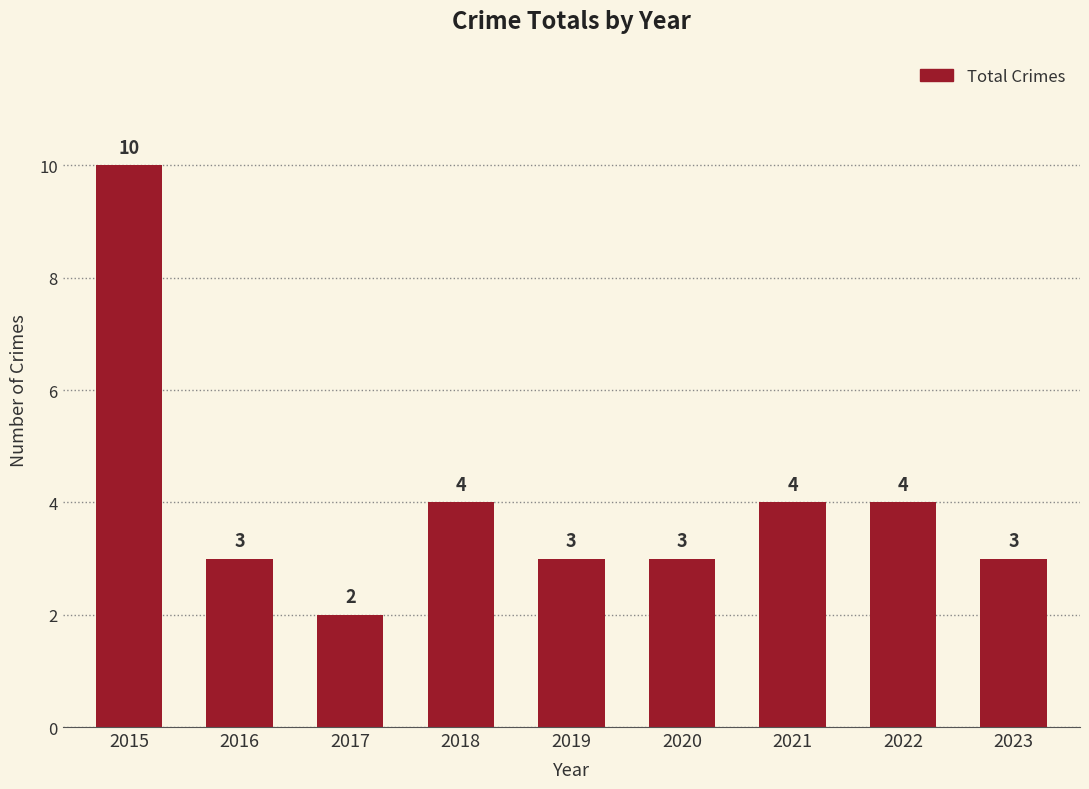

What is the difference between the maximum and minimum values?

8